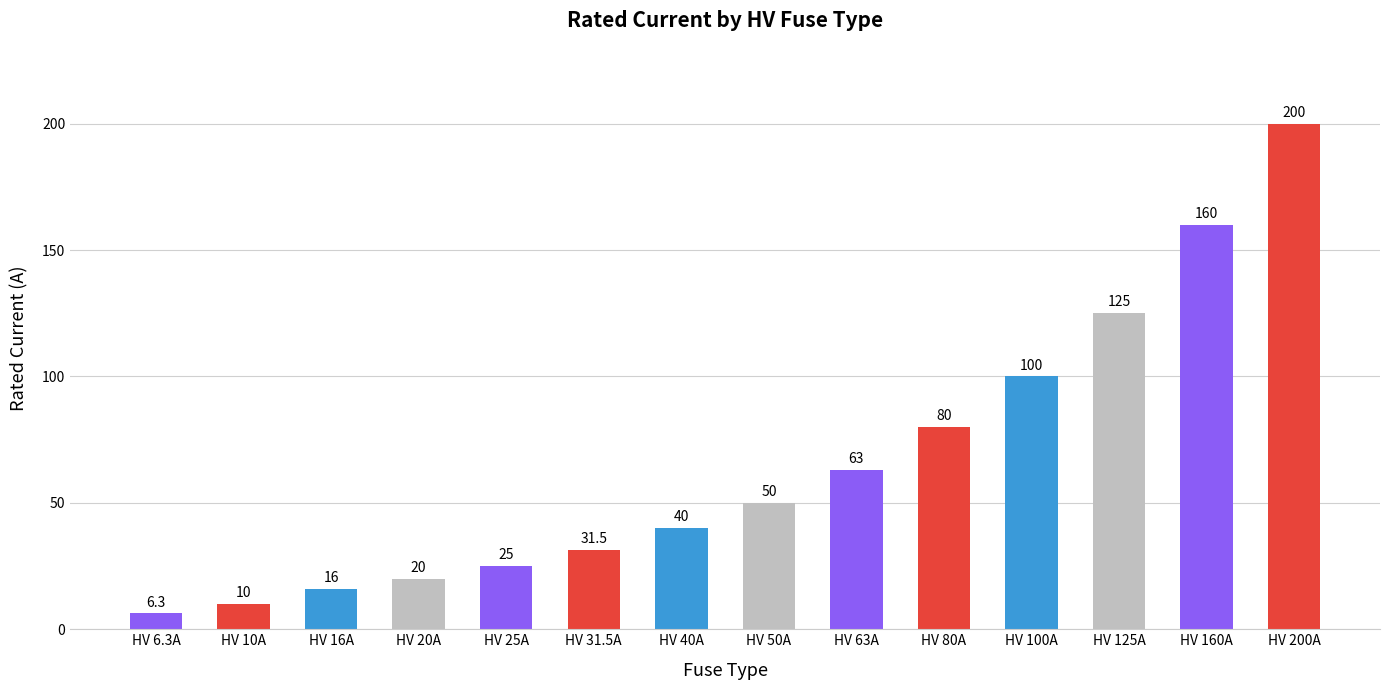

What is the ratio of the value at HV 20A to the value at HV 25A?

0.8